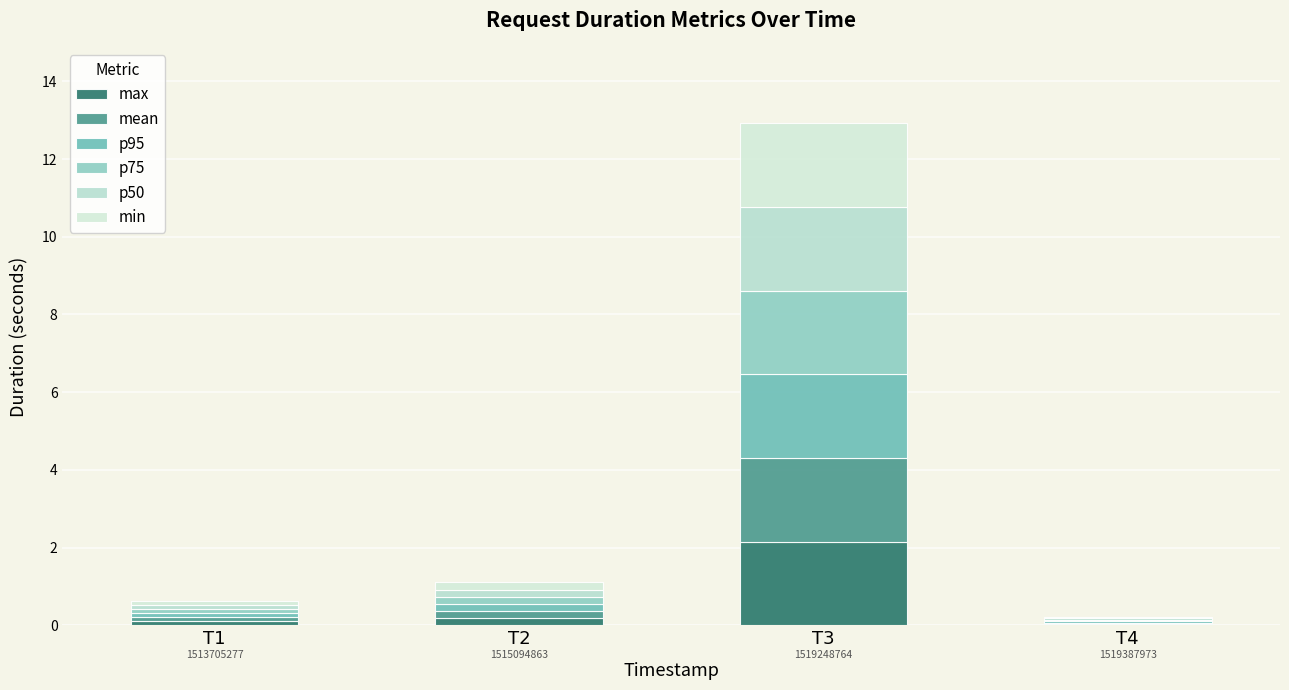

Where is mean nearest to the value 1?

T2